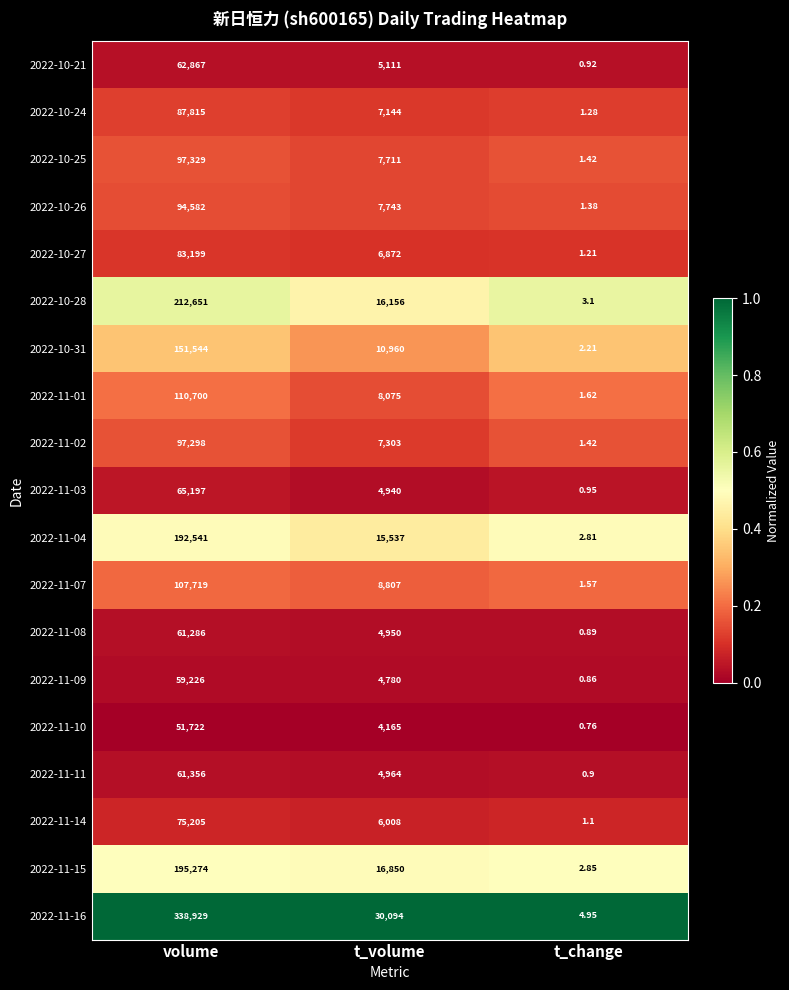

Which series has the largest total across all categories?

2022-11-16